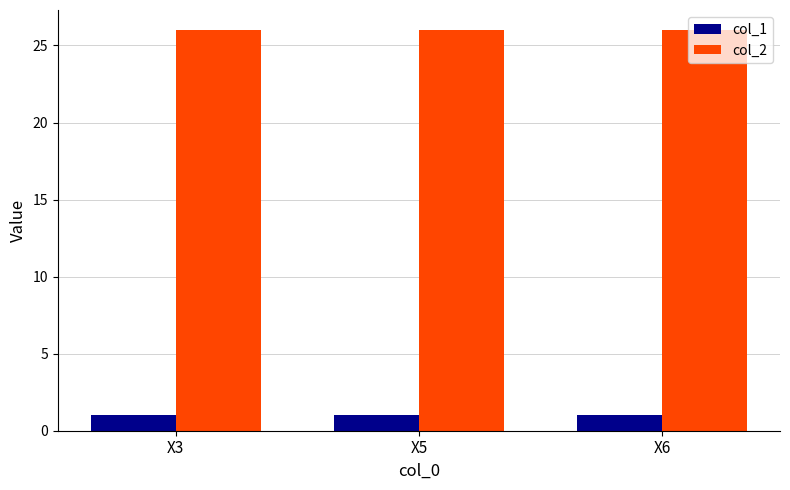

What is the lowest value of the col_2 series?

26